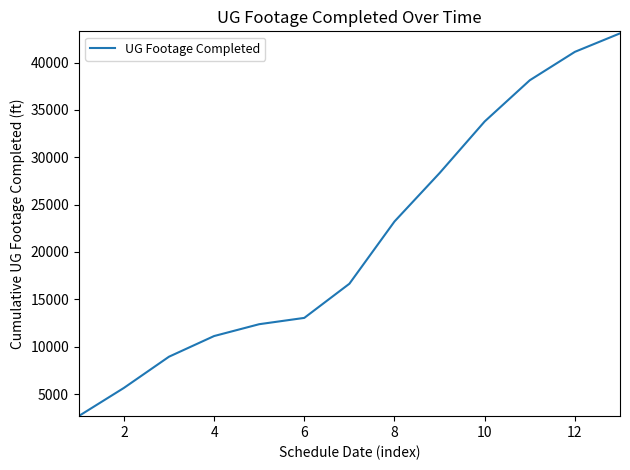

What is the difference between the maximum and minimum values?

40408